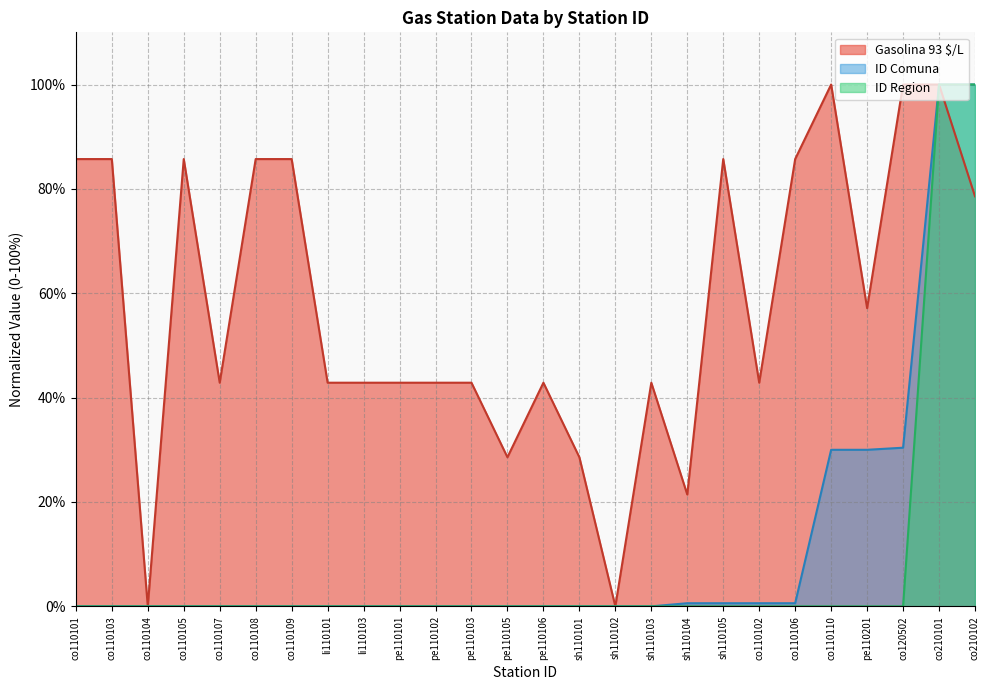

What is the highest value of the ID Region series?

100.0